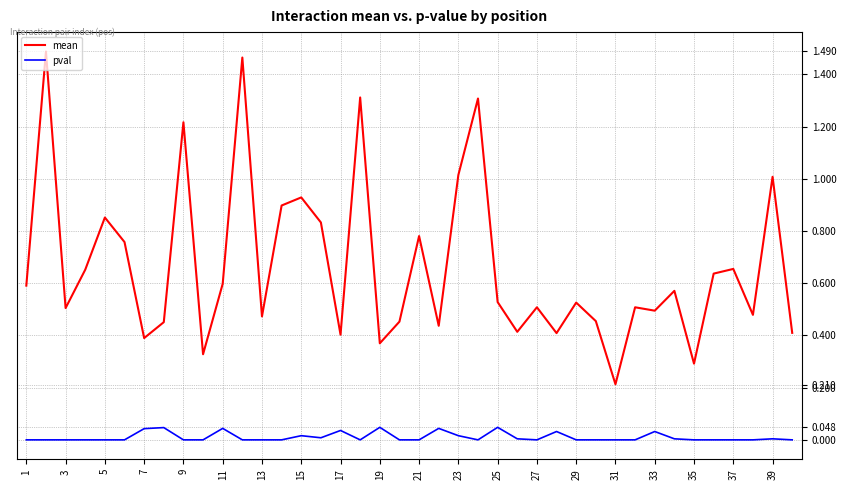

Which series has the largest total across all categories?

mean